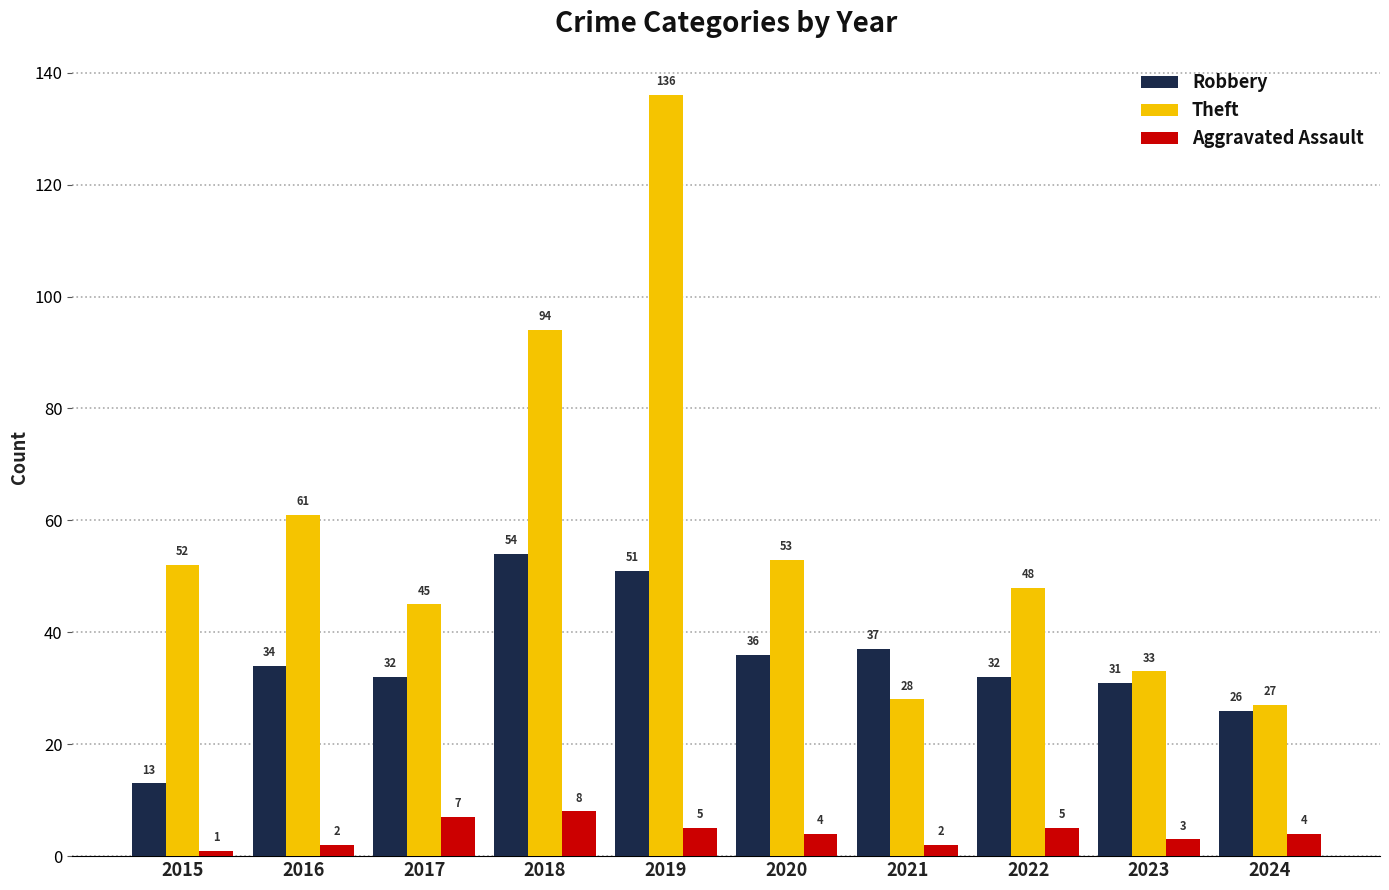

At how many categories does at least one series exceed 79?

2